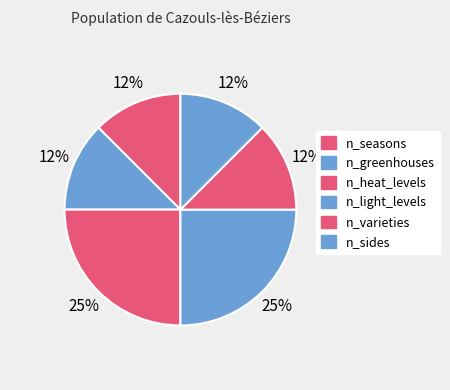

How many segments does this pie chart have?

6